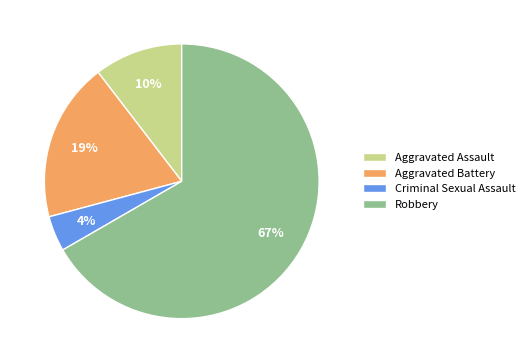

What is the smallest slice in the pie chart?

Criminal Sexual Assault